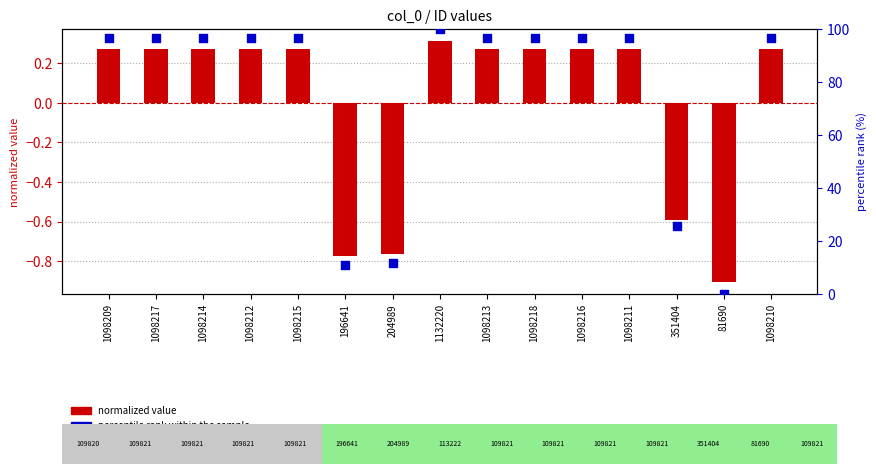

At how many categories does at least one series exceed 93?

11